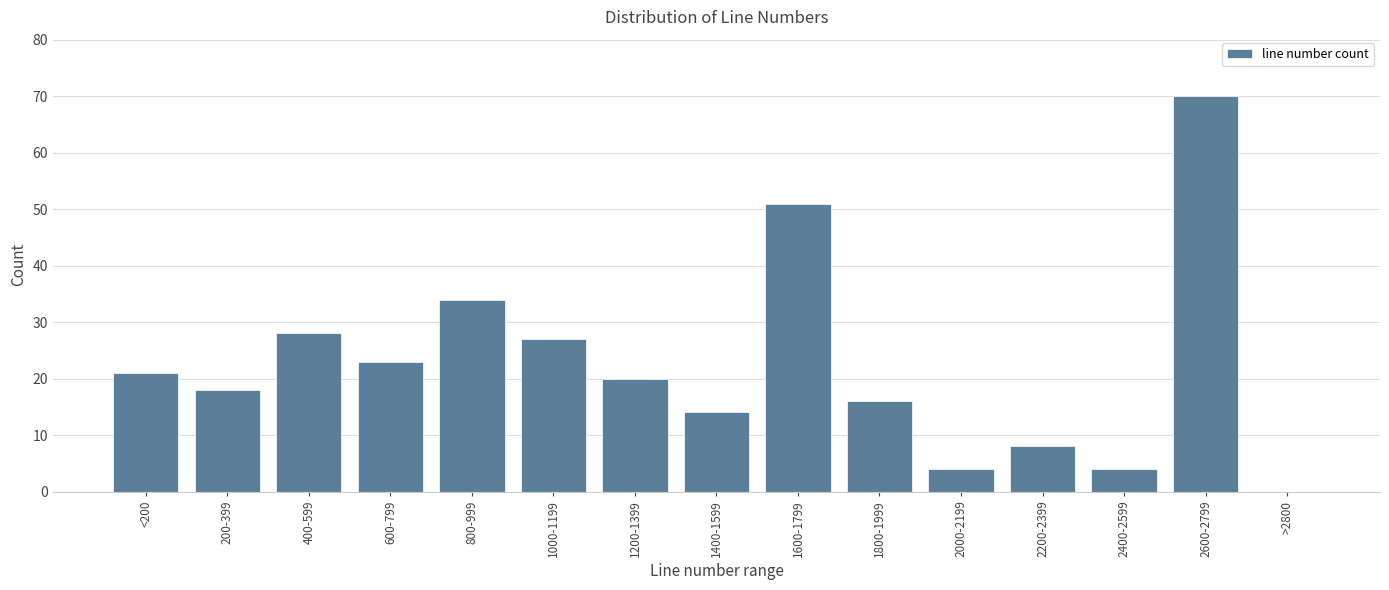

Reading right to left, list all the values displayed in this chart.

>2800=0	2600-2799=70	2400-2599=4	2200-2399=8	2000-2199=4	1800-1999=16	1600-1799=51	1400-1599=14	1200-1399=20	1000-1199=27	800-999=34	600-799=23	400-599=28	200-399=18	<200=21